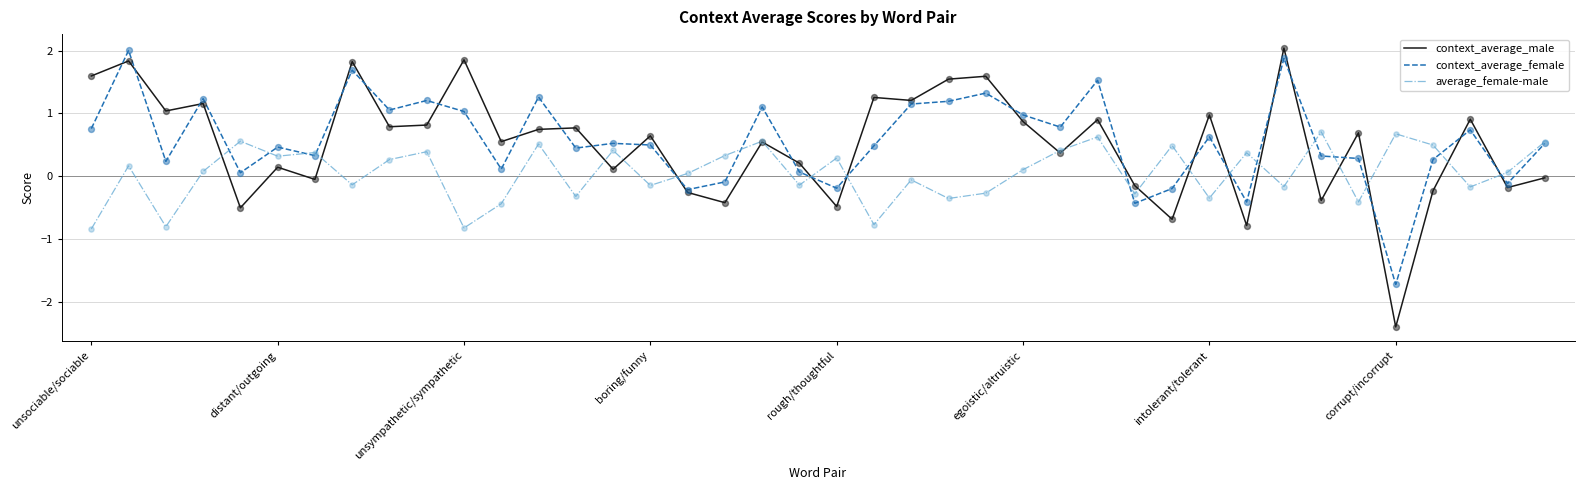

Which series has the largest total across all categories?

context_average_female